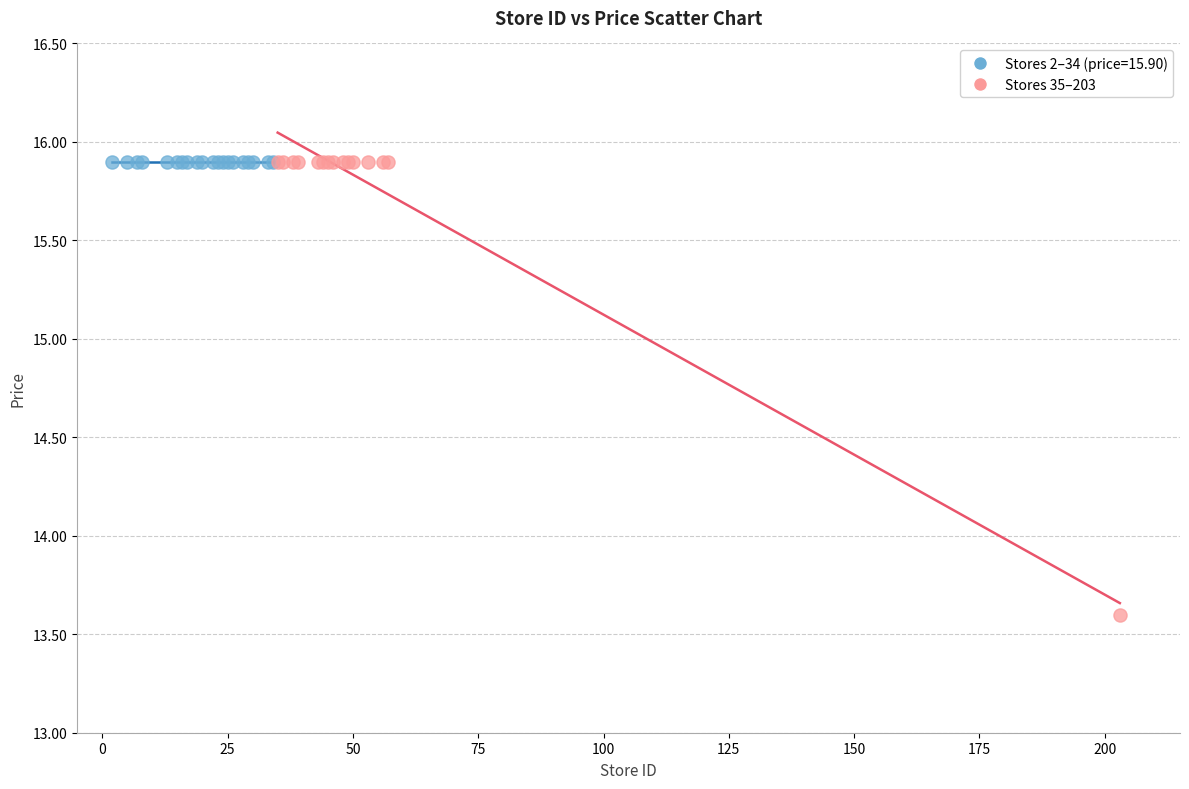

Which series contains the lowest Y value?

Stores 35–203